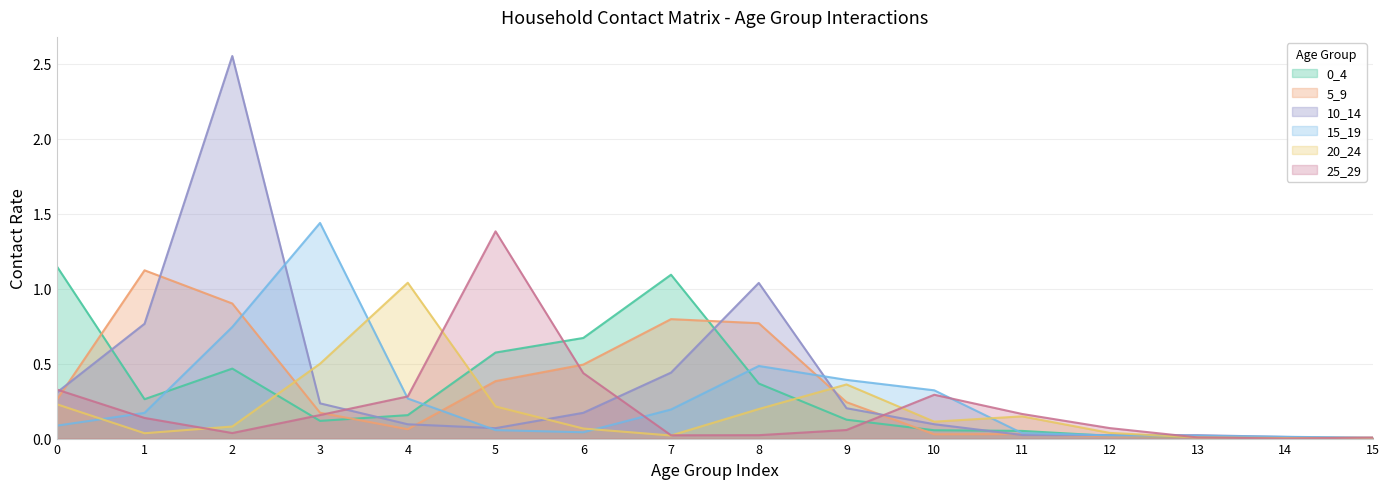

Which series has the largest range (max minus min)?

10_14